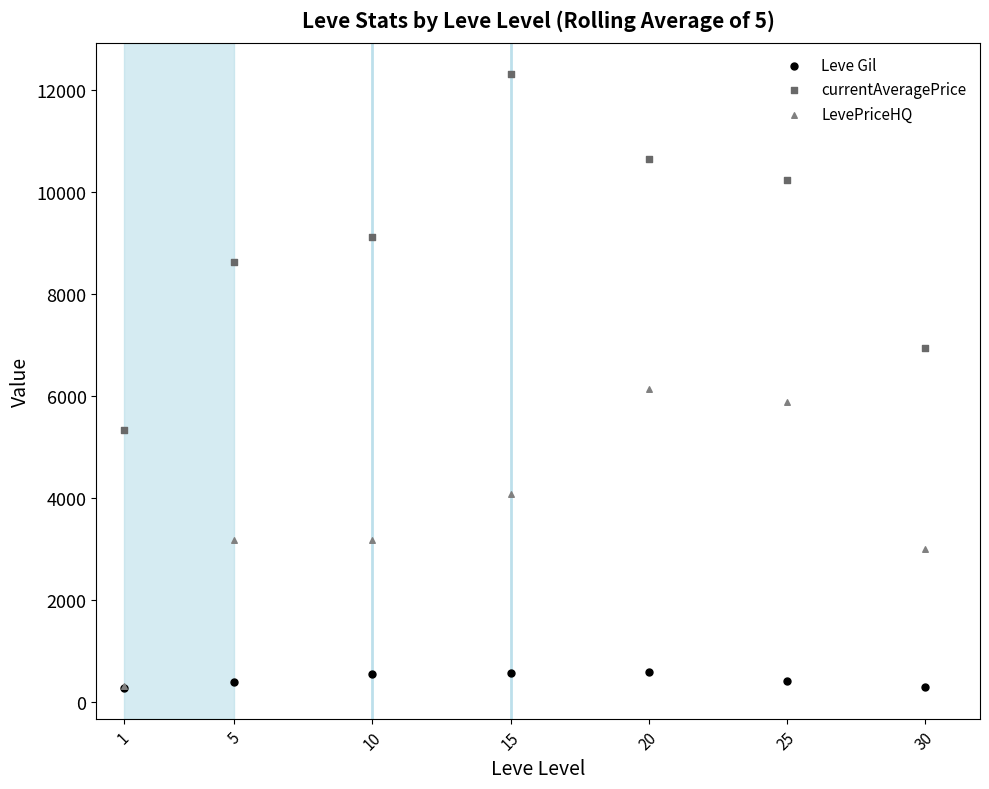

Which series contains the highest Y value?

currentAveragePrice